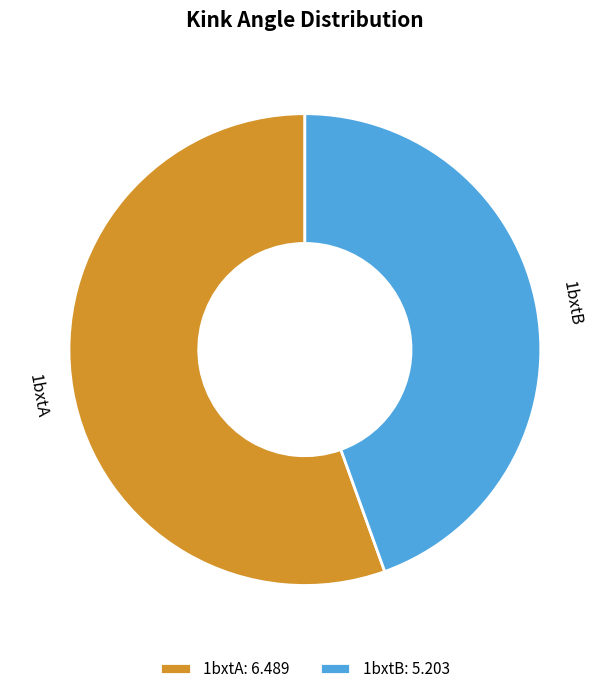

How many slices are in this pie chart?

2